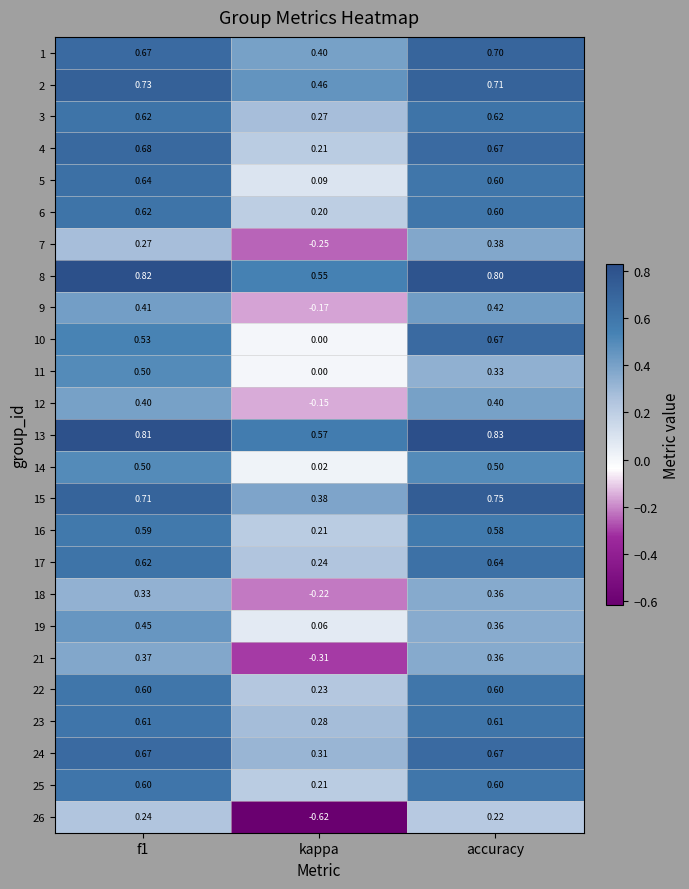

Between f1 and accuracy, which series saw the biggest shift?

11